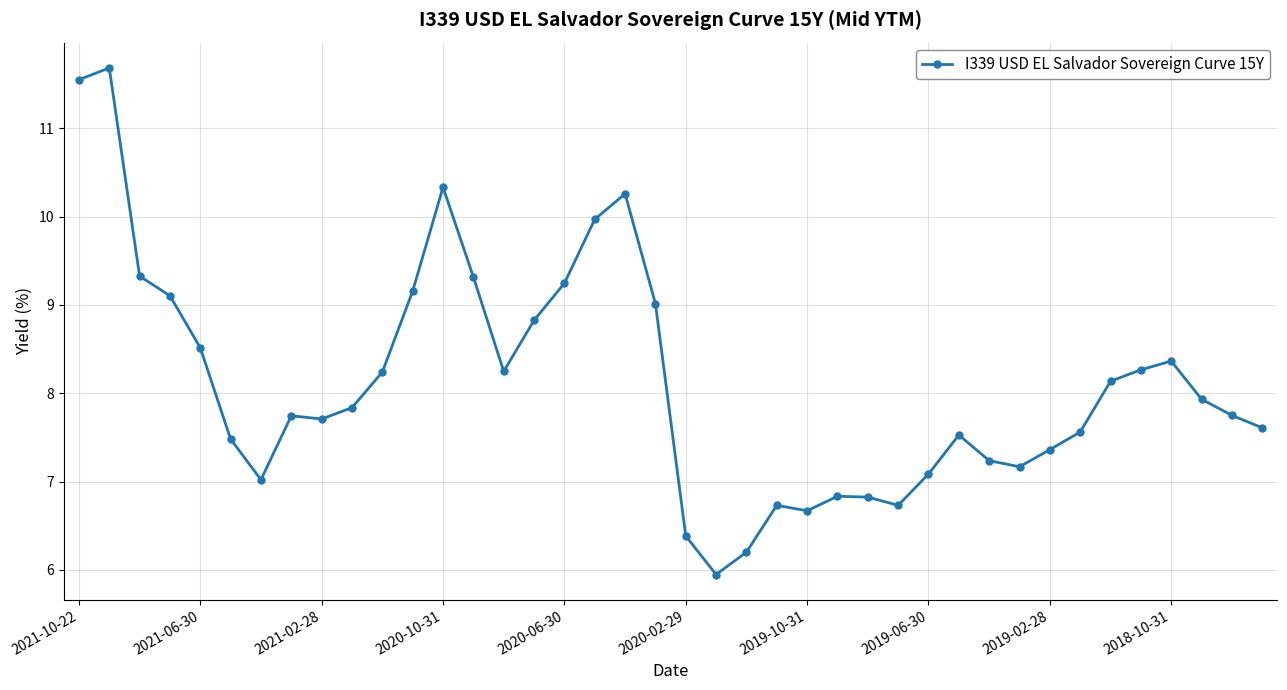

What is the value of the 20th point from the left?

9.0